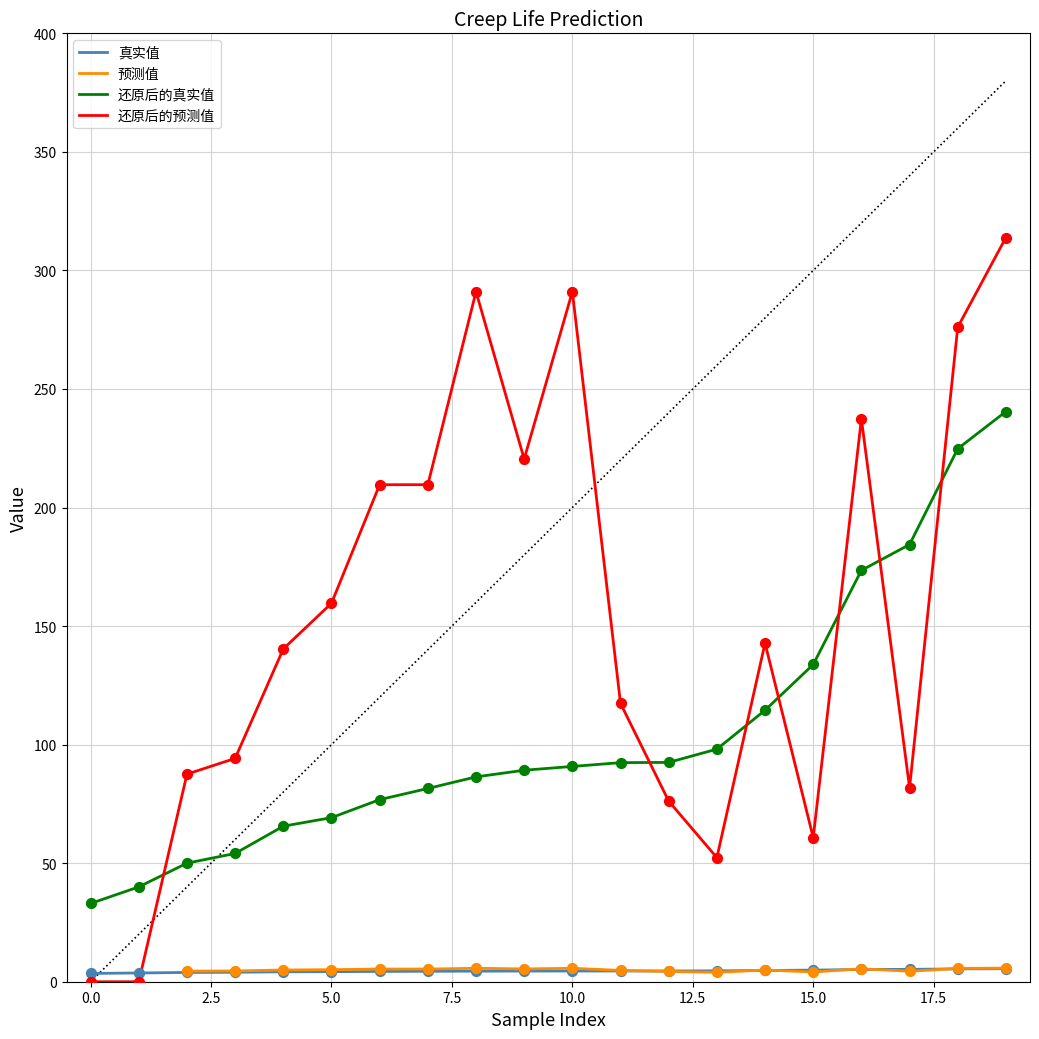

Which series reaches the minimum Y coordinate?

还原后的预测值